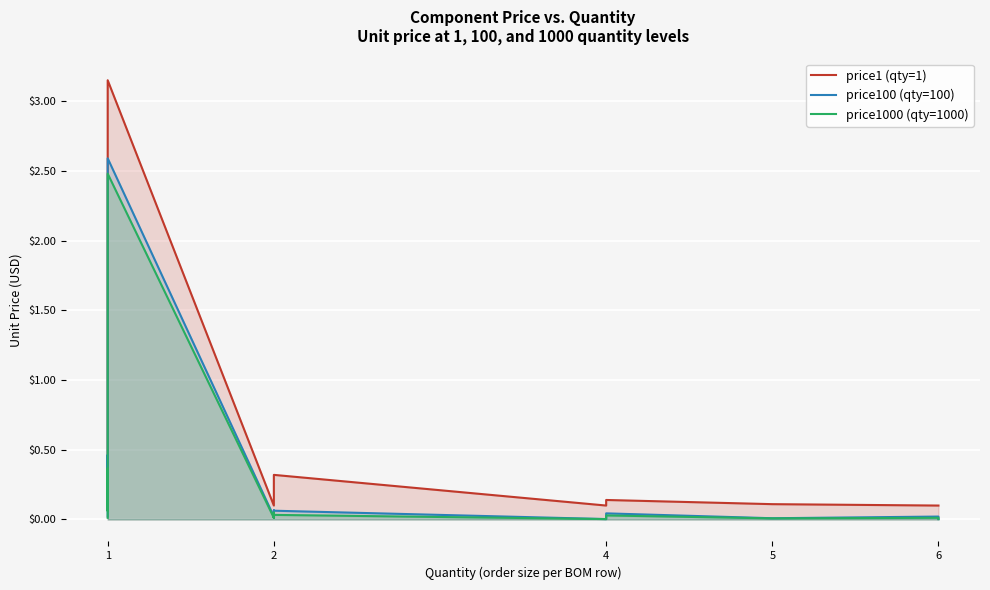

True or false: price1 (qty=1) and price100 (qty=100) intersect in this chart.

False